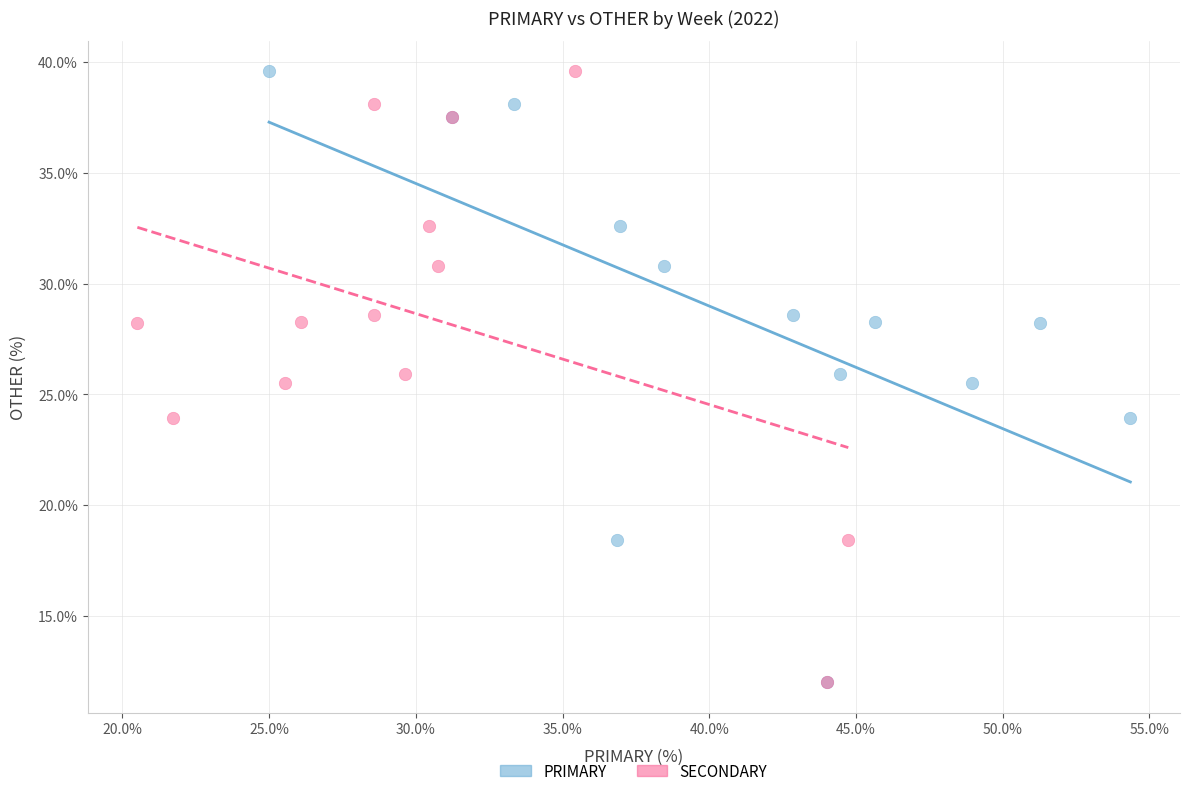

What are all the series names shown in the legend?

PRIMARY, SECONDARY